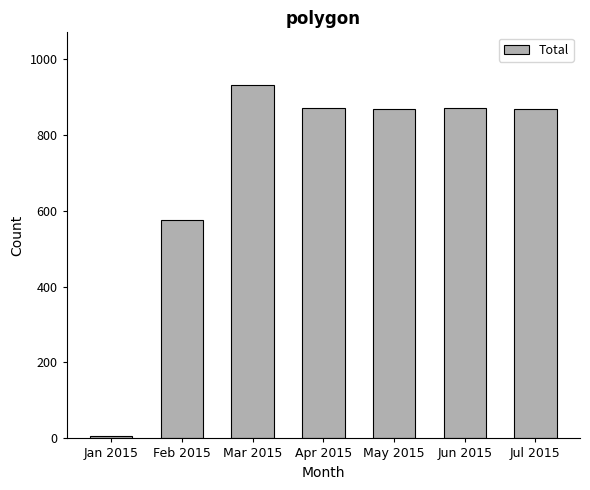

Is it true that the value at Apr 2015 is 1358?

False